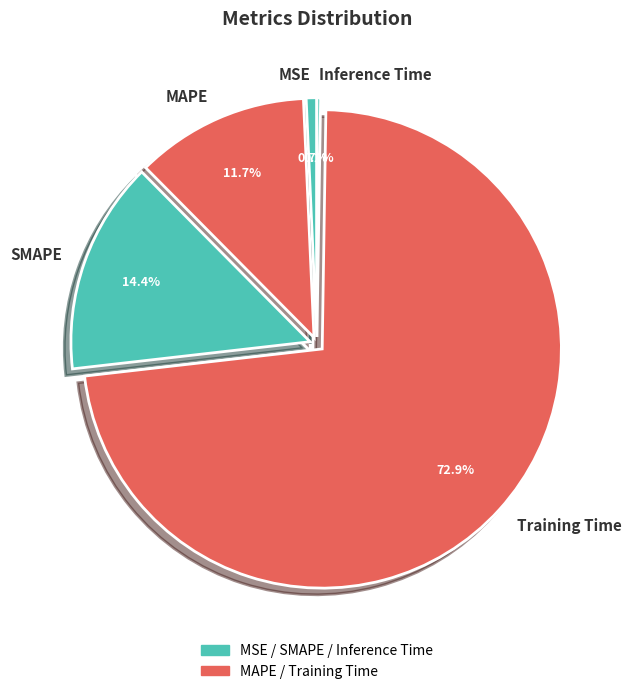

Is the sum of Training Time and MSE greater than half?

Yes